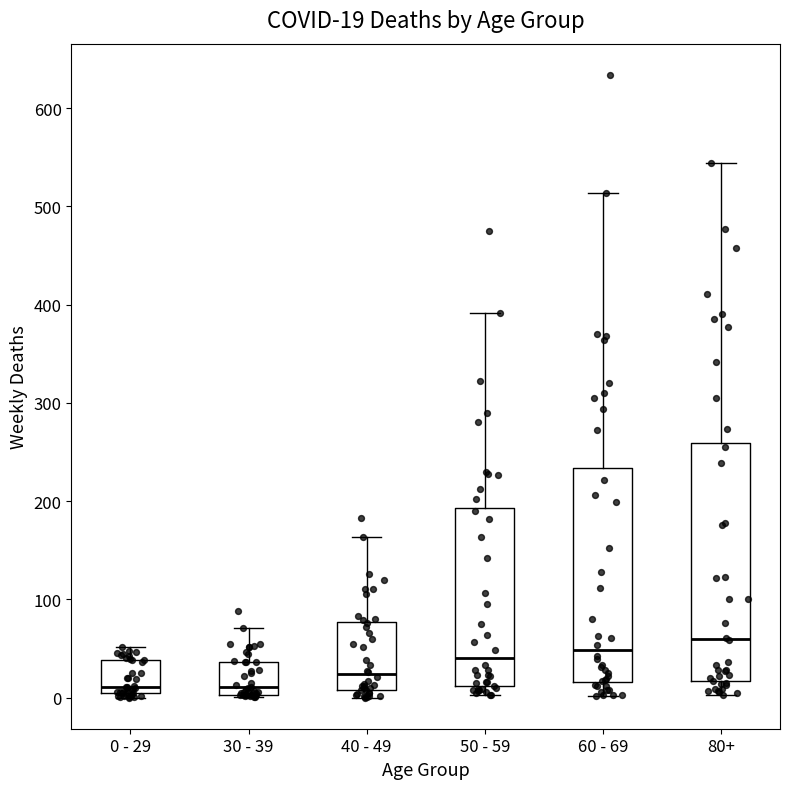

Which box is the tallest, from its lower edge to its upper edge?

80+